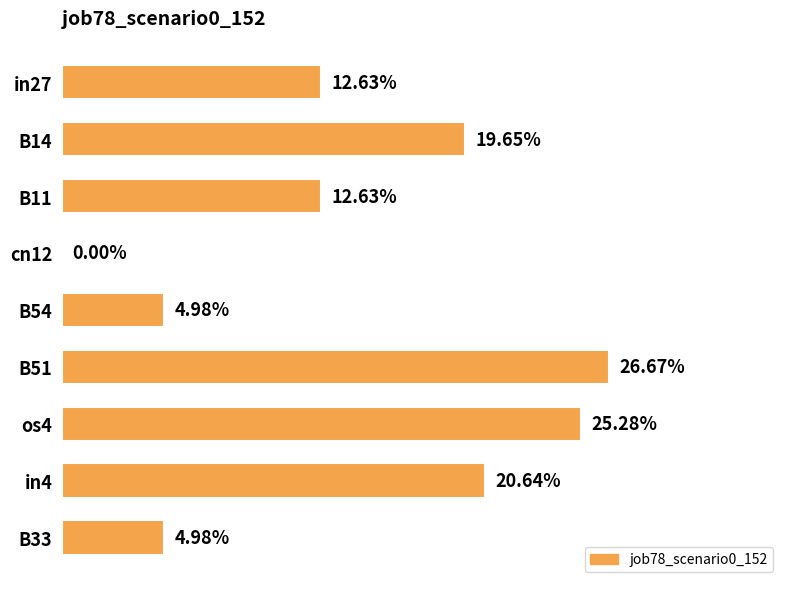

Are the bars horizontal?

Yes